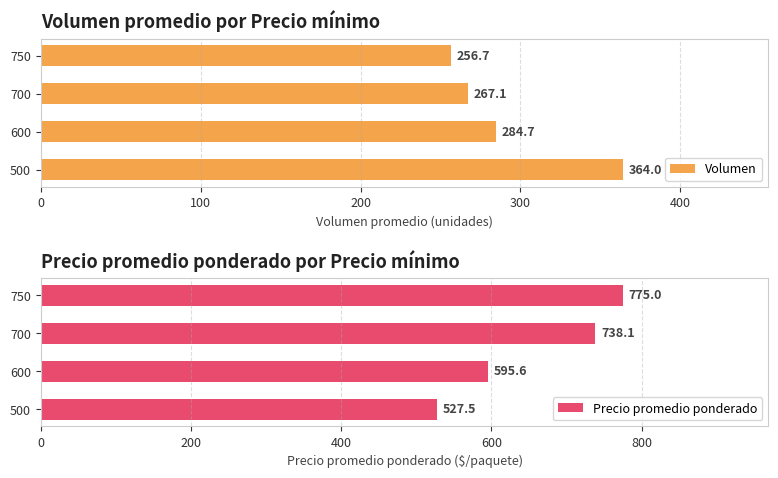

How many distinct data groups are displayed?

2